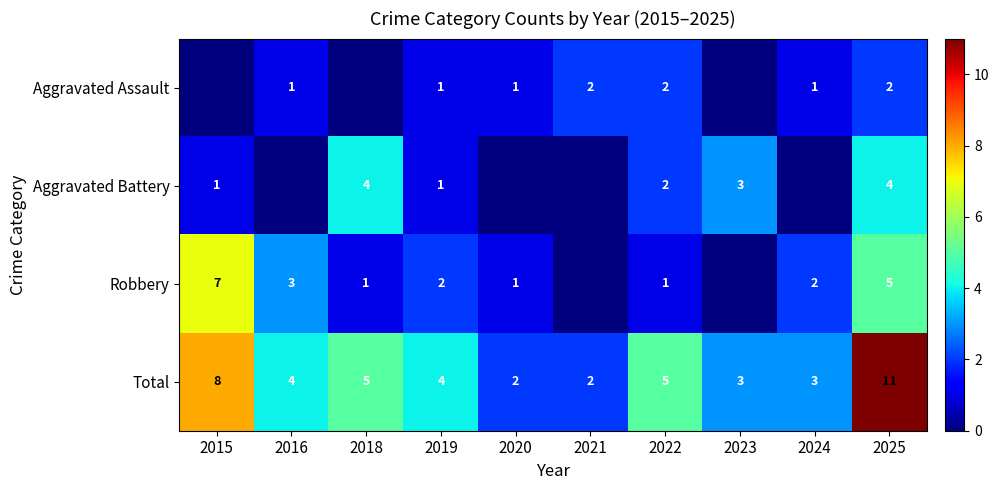

What is the spread (max minus min) of values at 2023?

3